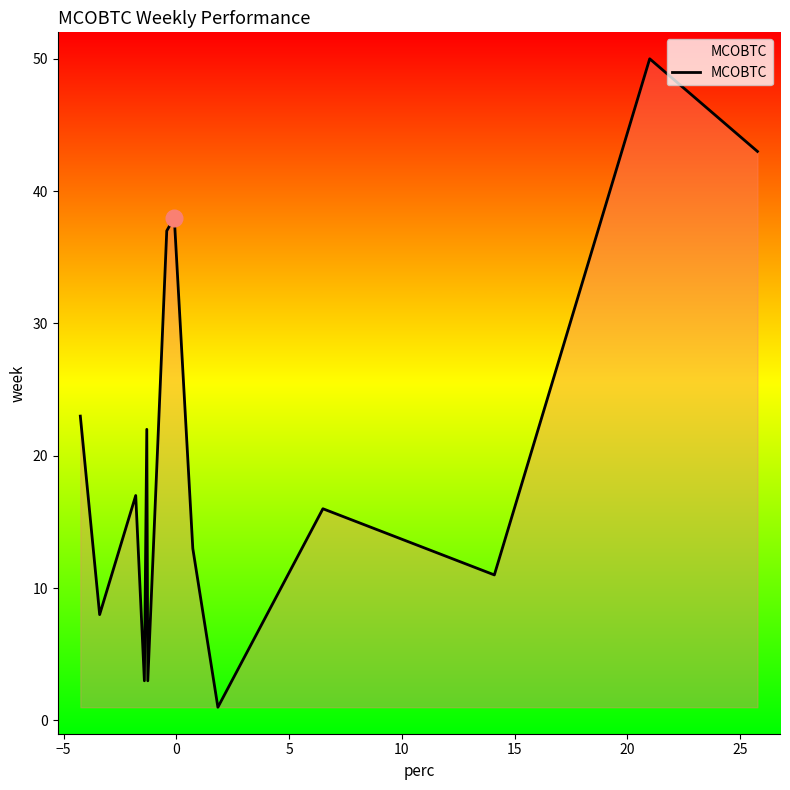

What is the difference between the maximum and minimum values?

49